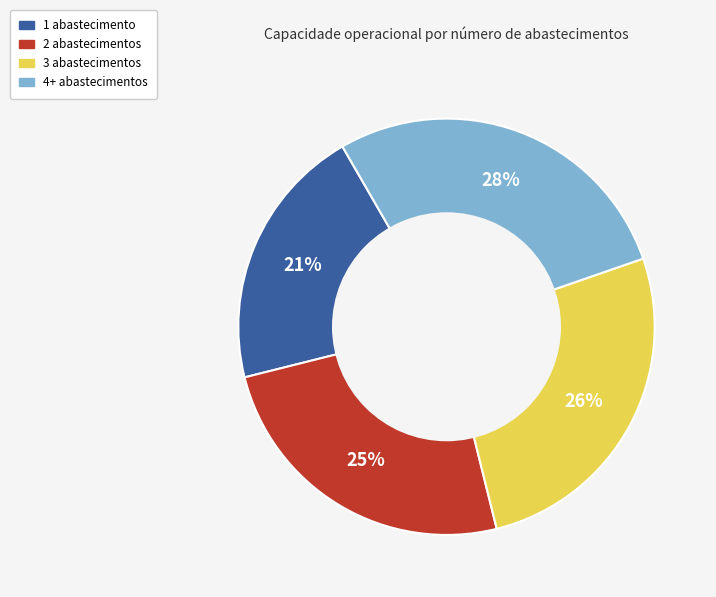

To the nearest percent, what is the difference between the largest and smallest slice percentages?

7%